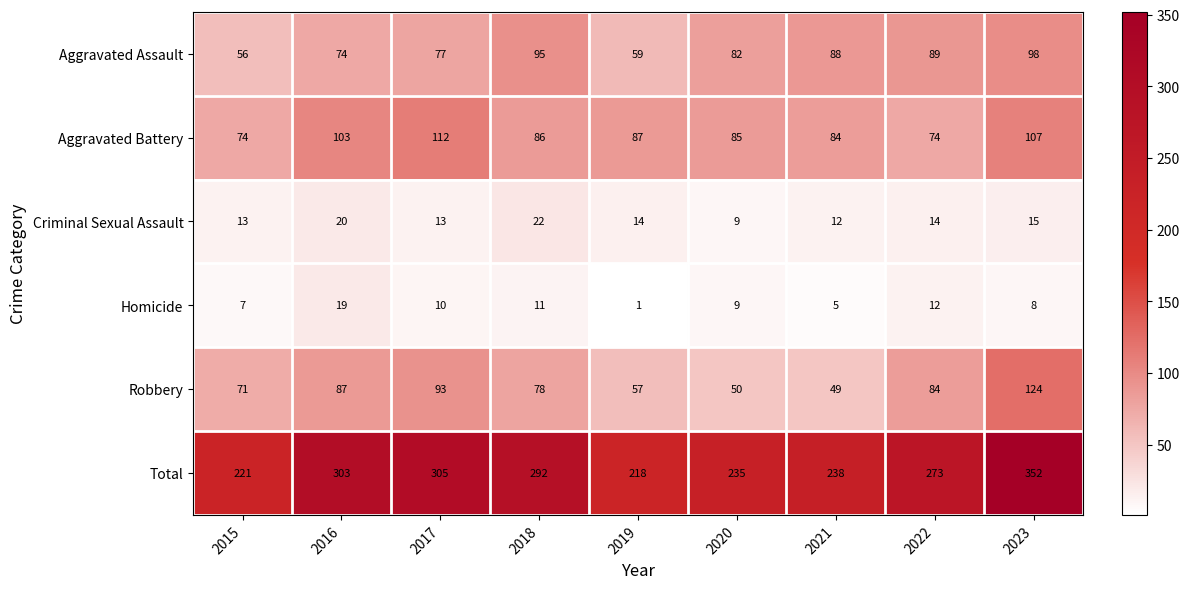

Rank the series by their maximum value, from highest to lowest.

Total, Robbery, Aggravated Battery, Aggravated Assault, Criminal Sexual Assault, Homicide